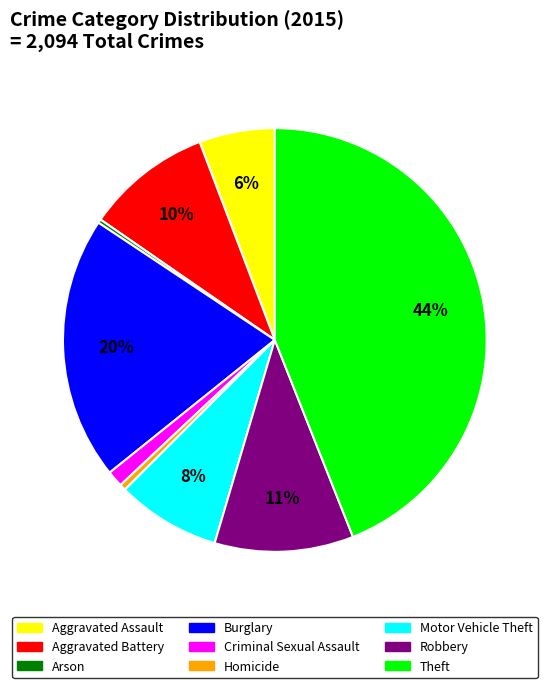

Does Theft represent more than half of the total?

No